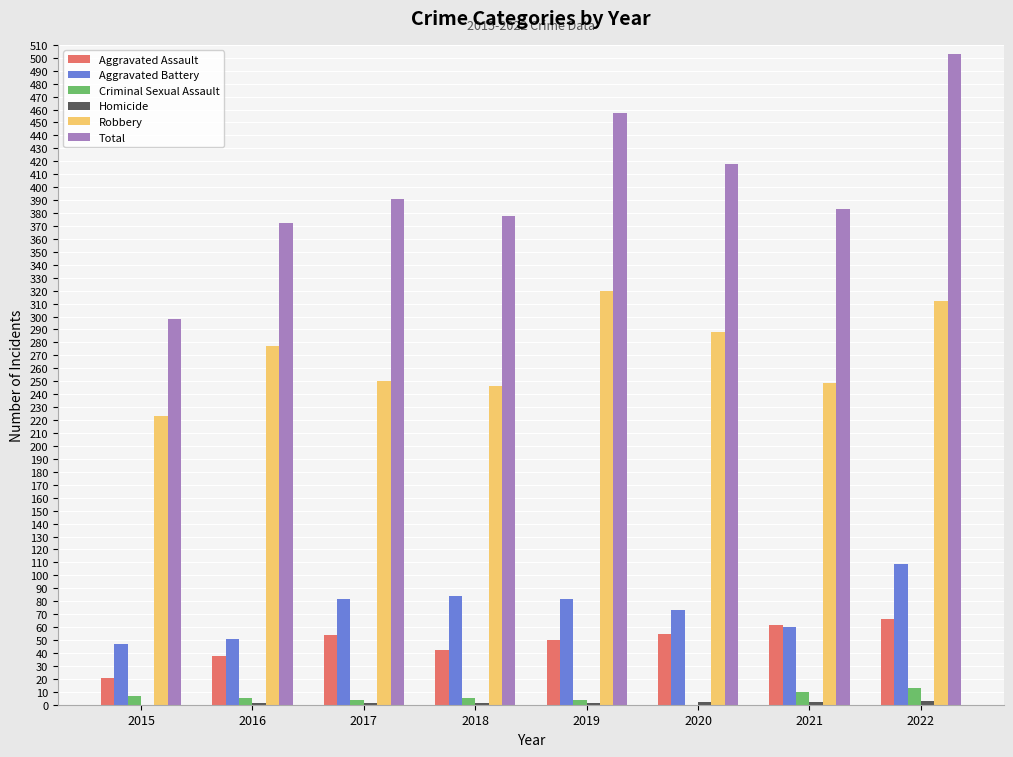

Is the value of Aggravated Battery at 2017 greater than the value of Robbery at 2021?

No